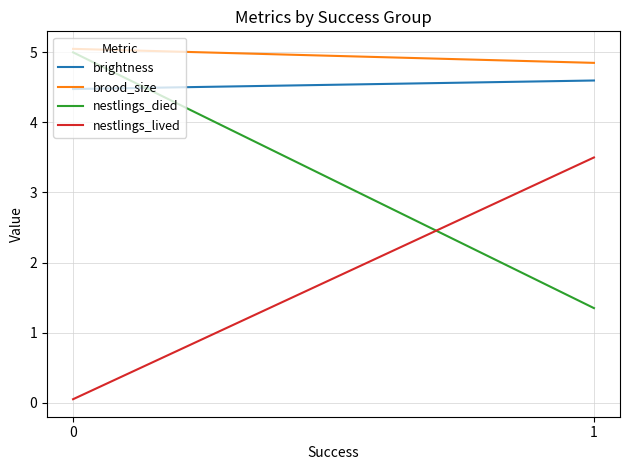

What is the sum of the brood_size values at 1 and 0?

9.9